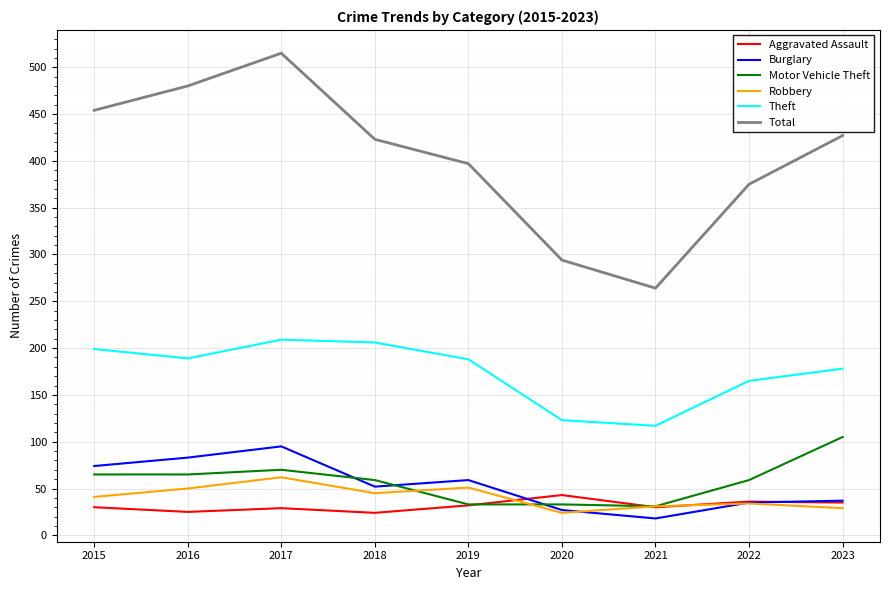

Where is the first local minimum for Burglary?

2018